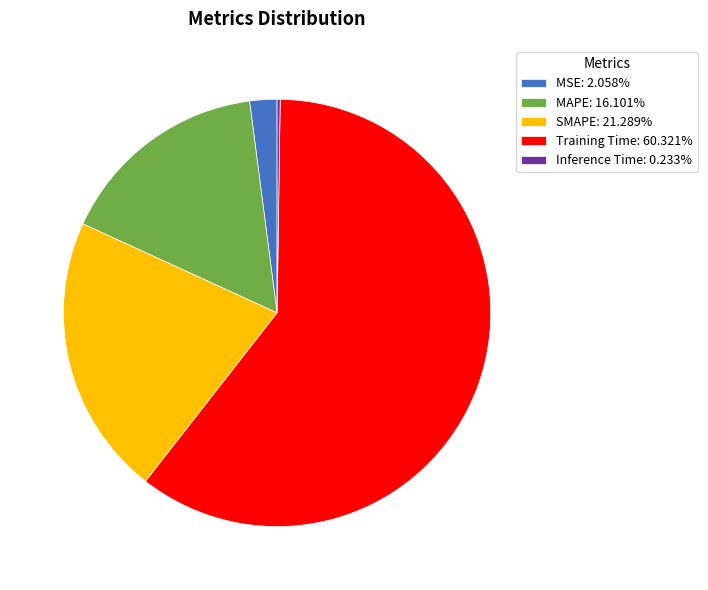

Does MSE: 2.058% represent more than half of the total?

No